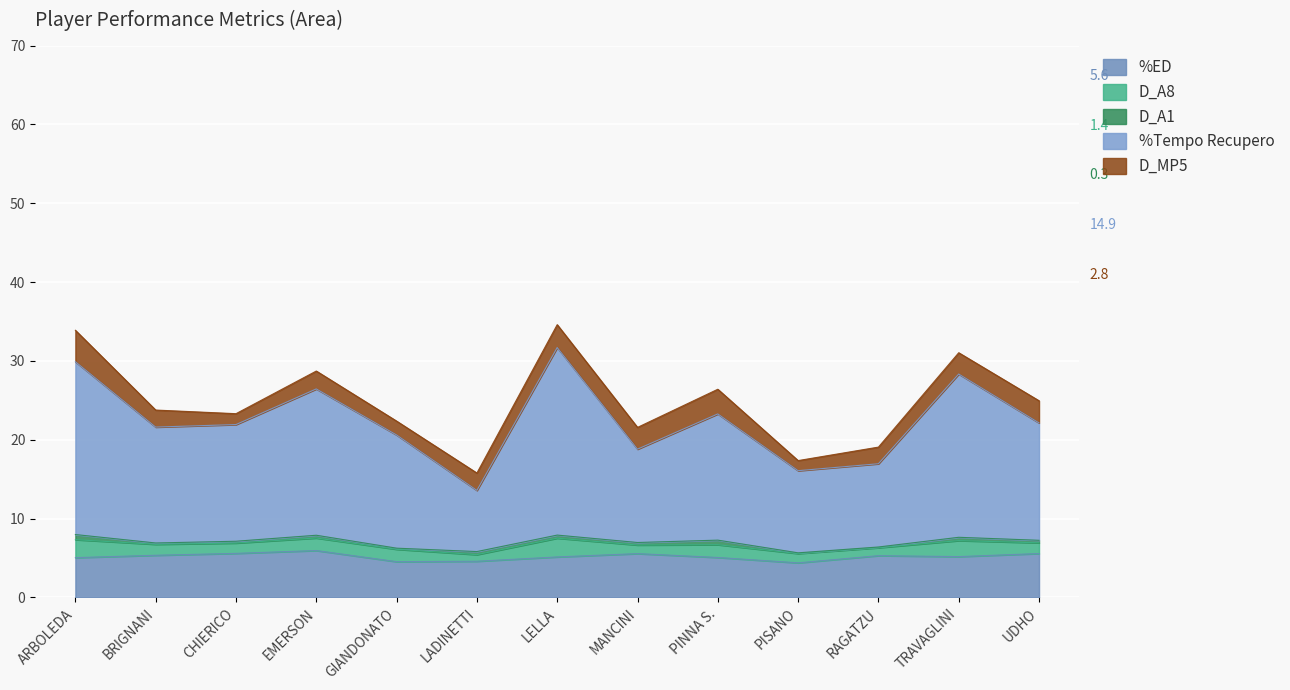

True or false: %Tempo Recupero has more than 2 interior local peaks.

True